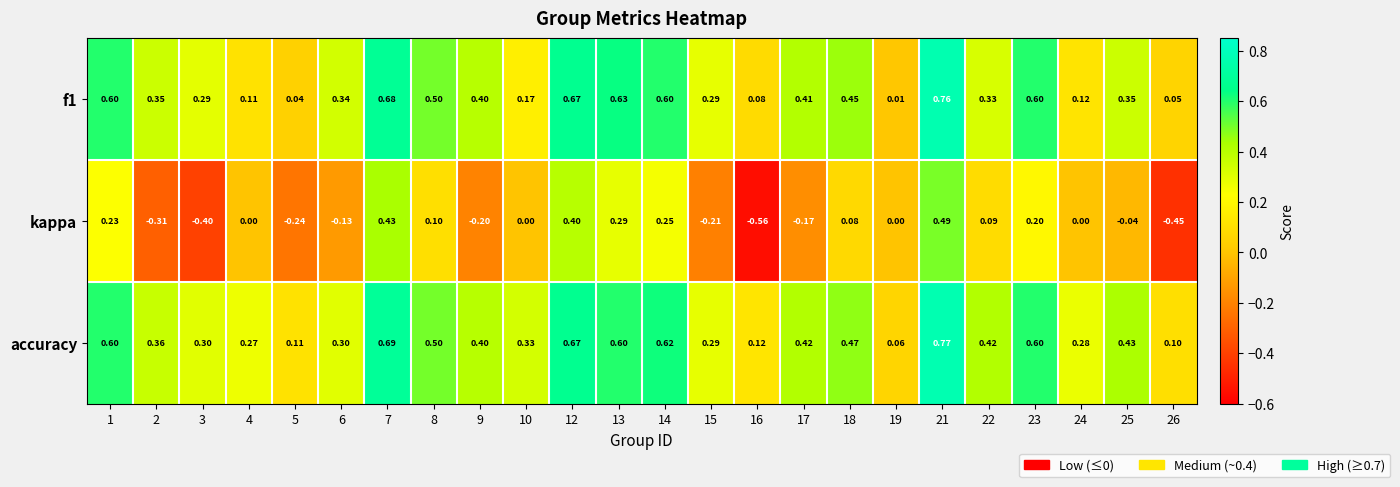

Which series has the largest total across all categories?

accuracy